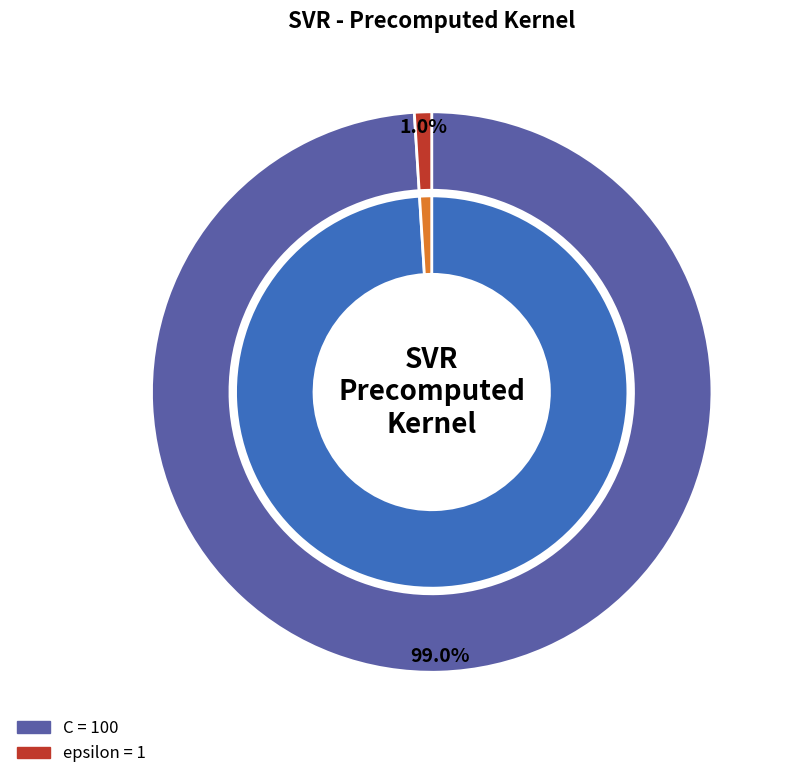

Combined, do C and epsilon account for over 50%?

Yes